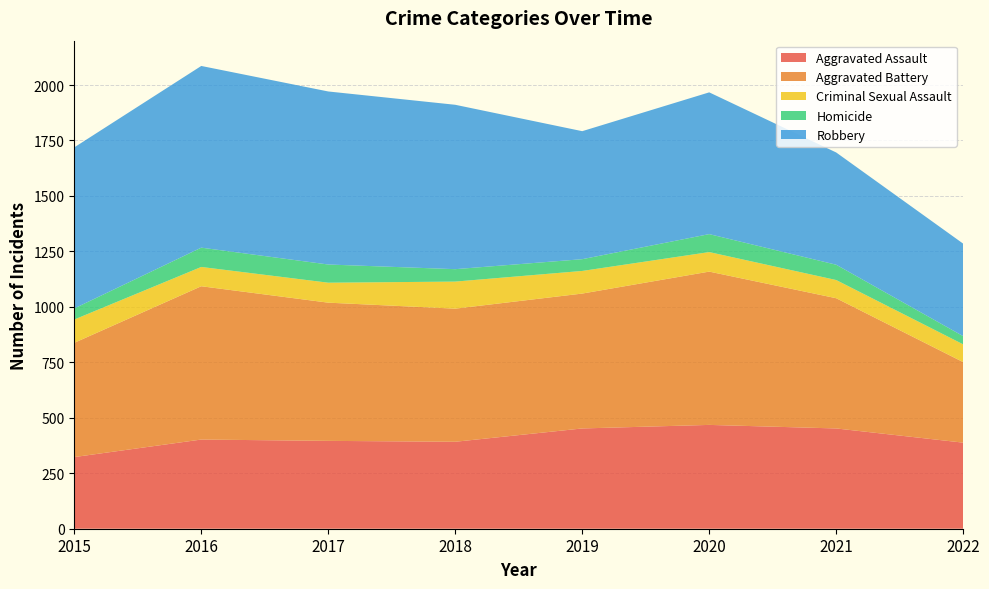

Reading left to right, what are all the values shown in this chart?

Aggravated Assault: 2015=323	2016=402	2017=396	2018=392	2019=452	2020=468	2021=452	2022=388
Aggravated Battery: 2015=515	2016=691	2017=623	2018=600	2019=608	2020=691	2021=587	2022=363
Criminal Sexual Assault: 2015=105	2016=87	2017=90	2018=122	2019=102	2020=88	2021=82	2022=80
Homicide: 2015=50	2016=87	2017=82	2018=56	2019=53	2020=81	2021=69	2022=37
Robbery: 2015=726	2016=819	2017=780	2018=741	2019=577	2020=639	2021=506	2022=417